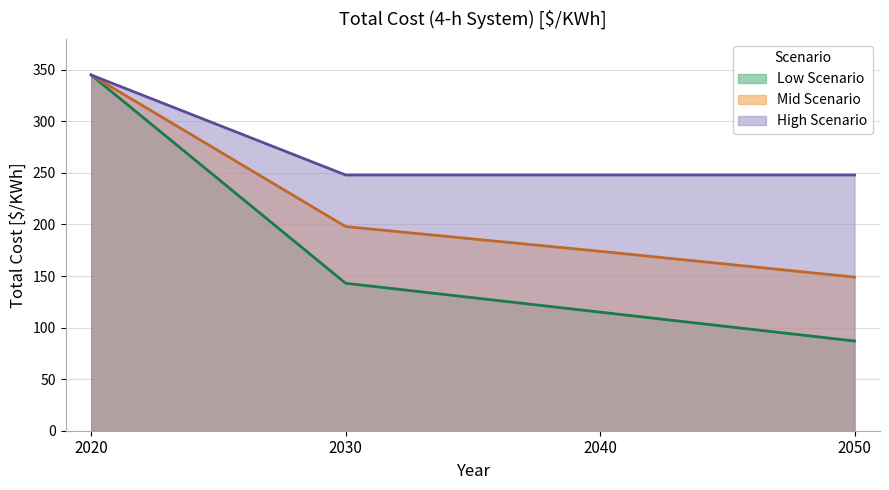

What is the value of the Mid Scenario point at the 2nd from the left?

198